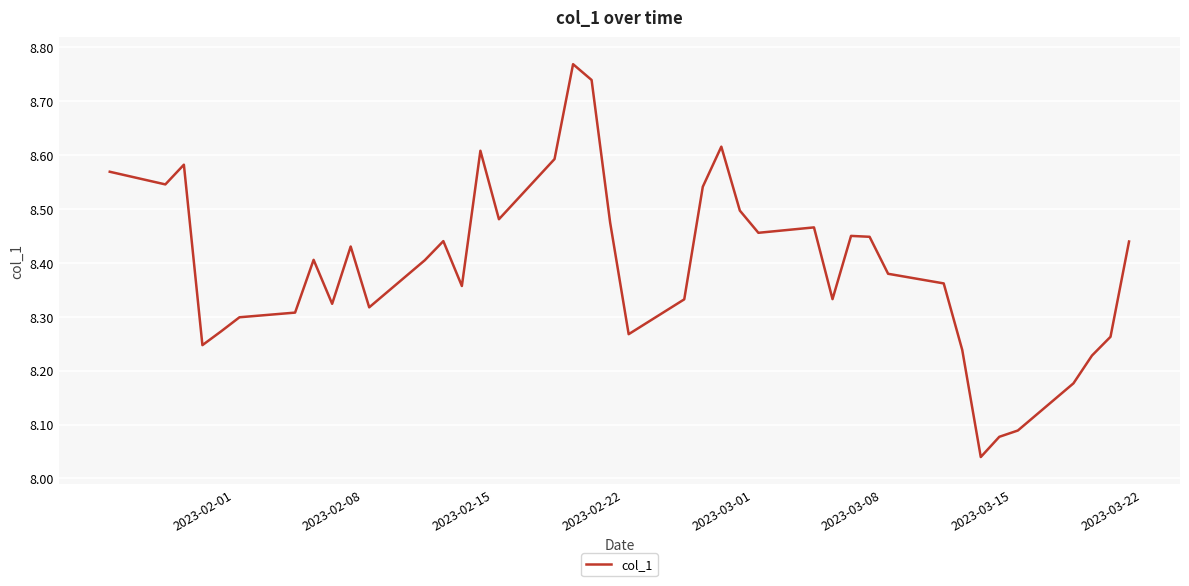

What is the difference between the maximum and minimum values?

0.7